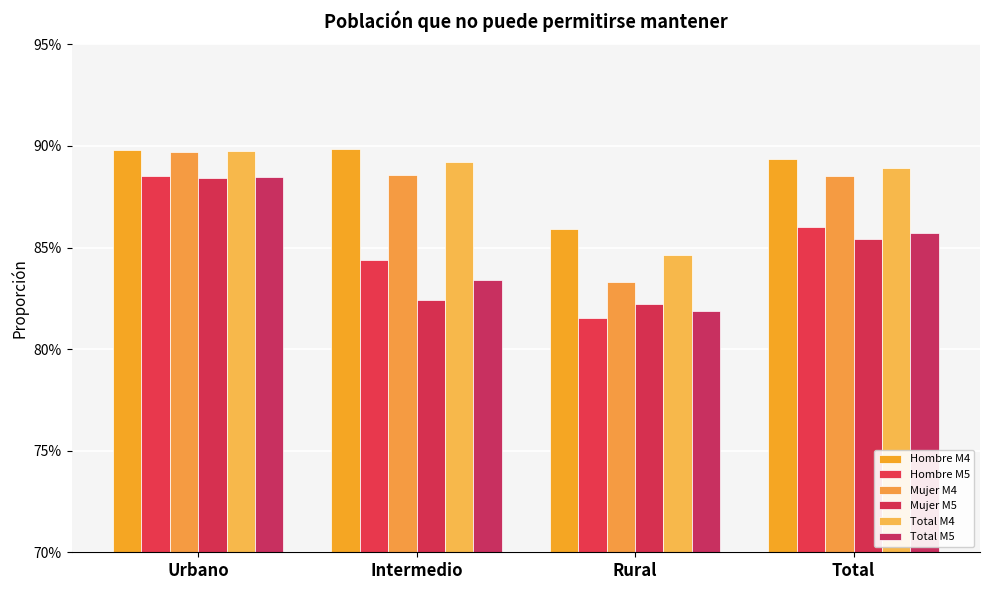

What is the label of the 1st bar from the left?

Urbano